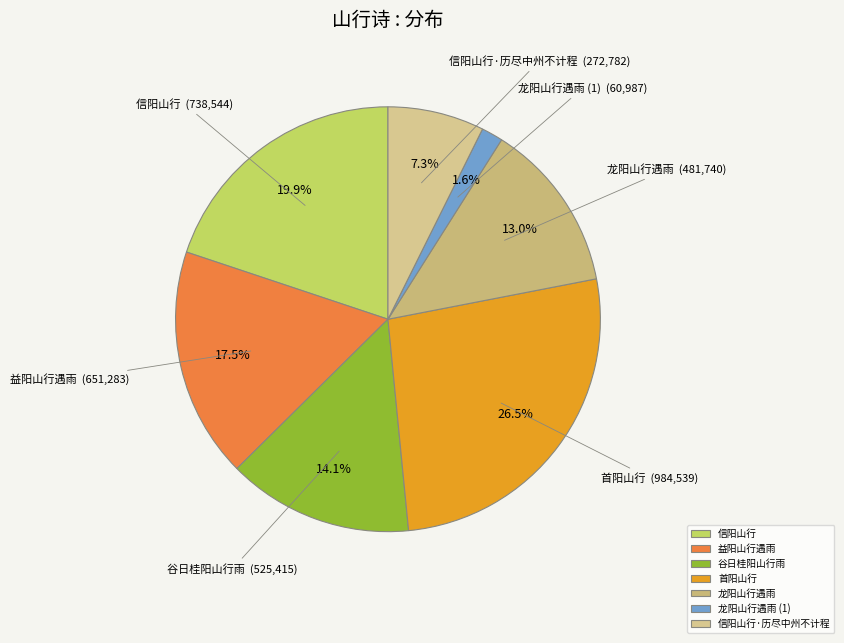

To the nearest percent, what portion does 谷日桂阳山行雨 represent?

14%